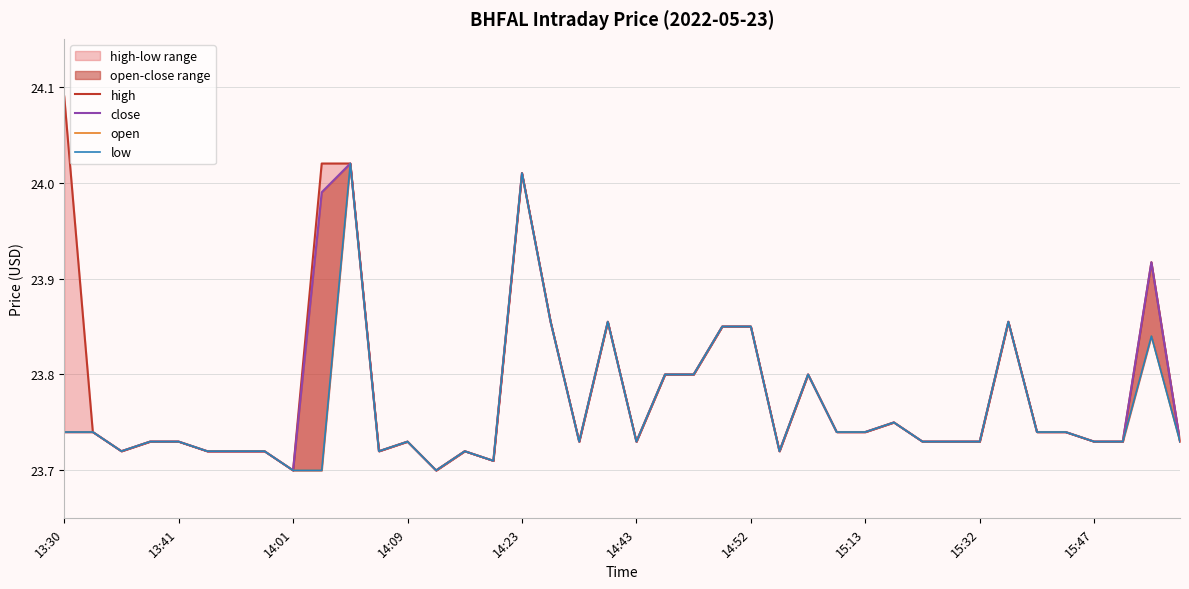

What is the highest value of the high series?

24.1